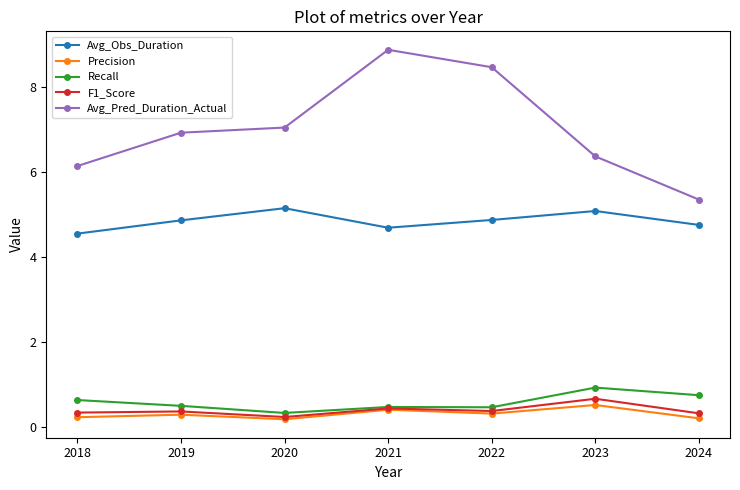

What is the total value across all series at 2023?

13.6